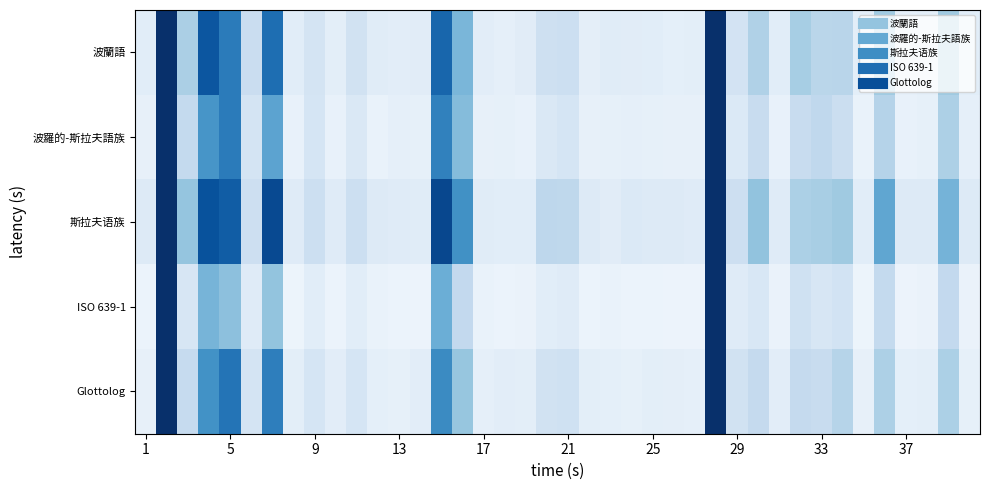

What is the smallest value displayed?

0.5